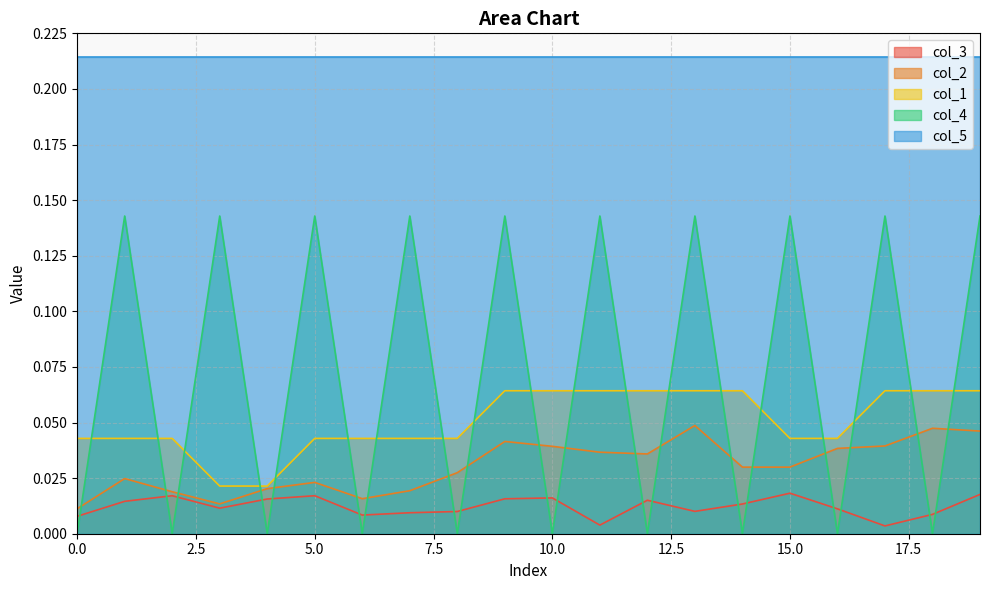

True or false: col_1 and col_3 intersect in this chart.

False